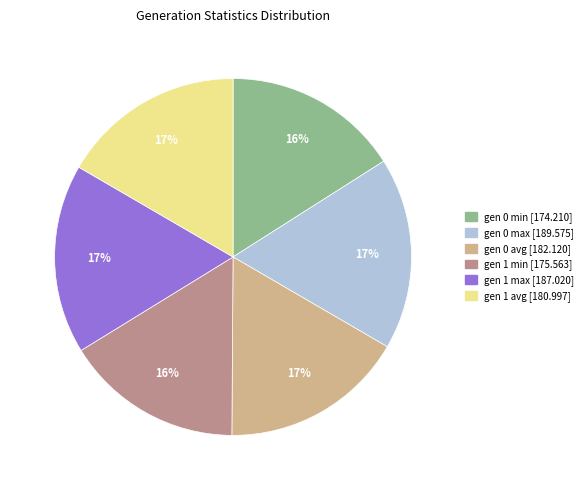

Approximately how many times larger is the value at gen 0 min compared to gen 0 max?

0.9